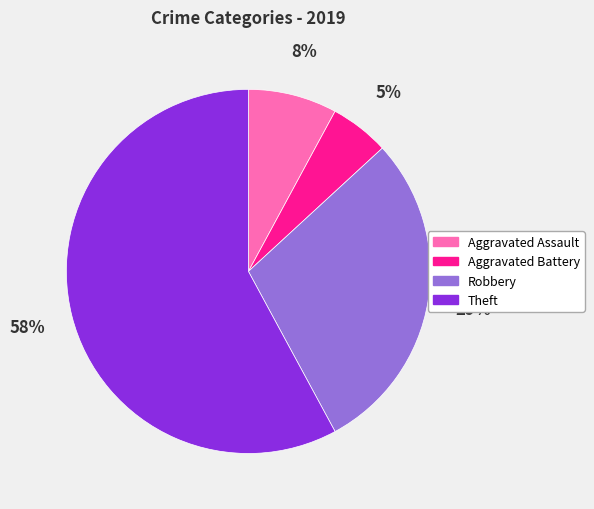

Is there a majority slice in this chart?

Yes